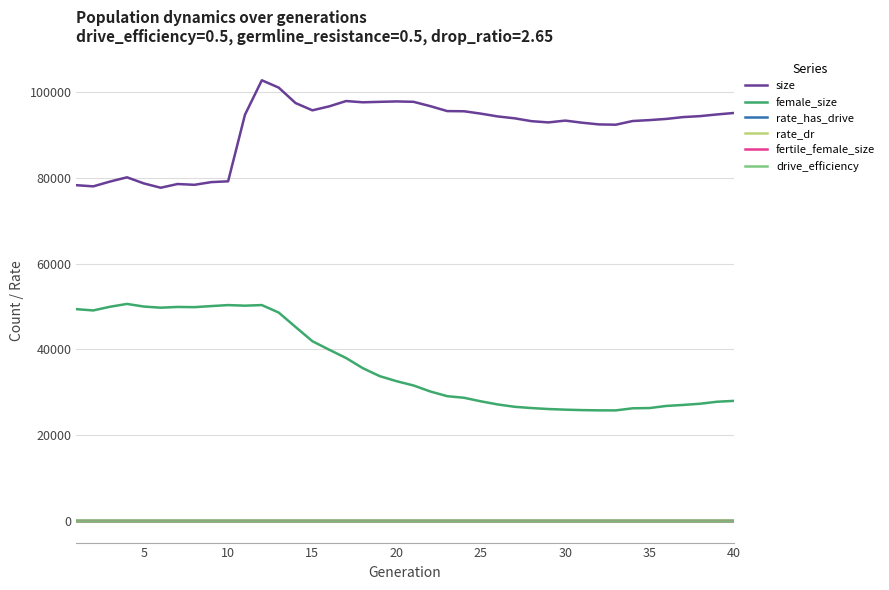

True or false: rate_dr and fertile_female_size intersect in this chart.

False